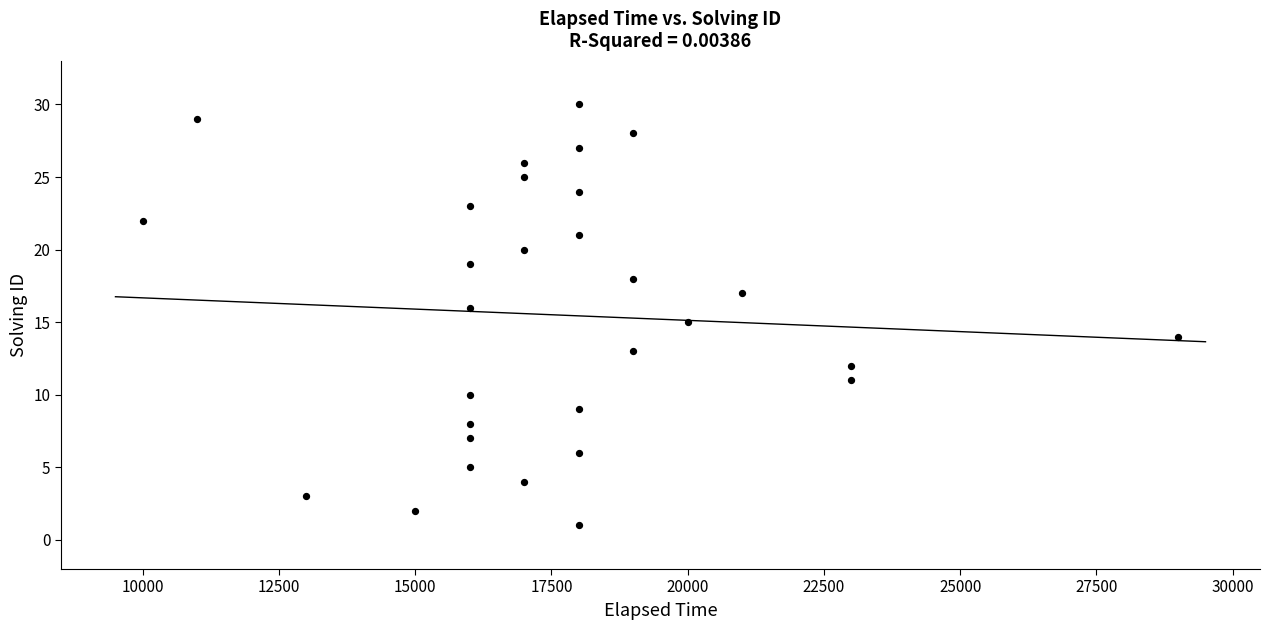

What is the range of X values (max minus min)?

19000